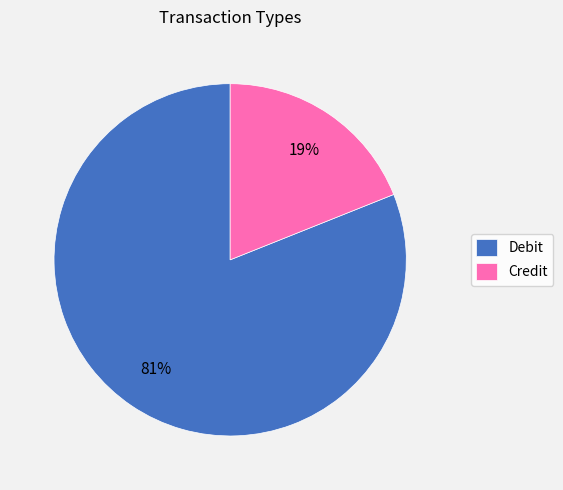

Does Debit account for over 50% of the chart?

Yes